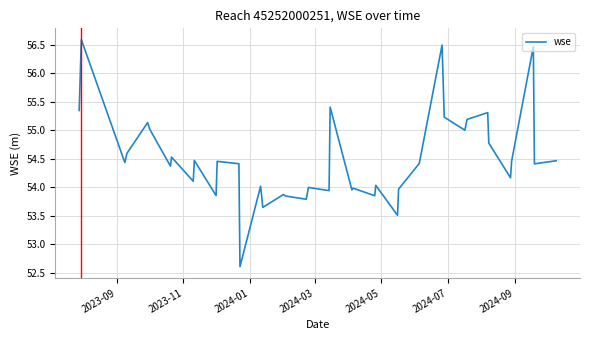

What is the greatest value displayed?

56.6